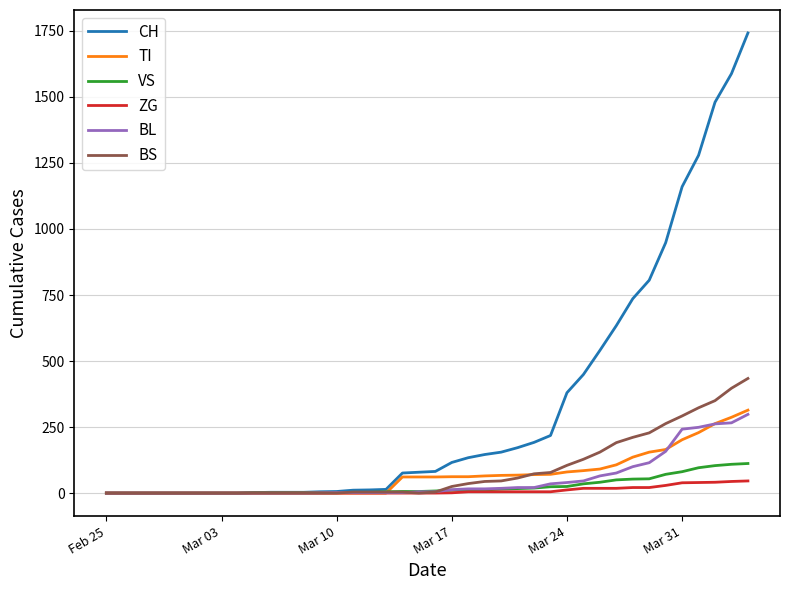

Which series has the largest total across all categories?

CH